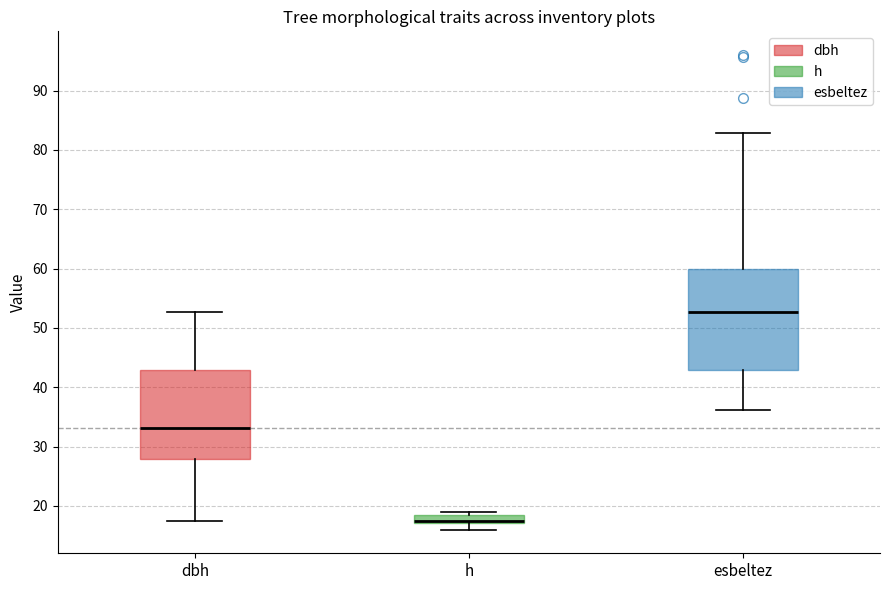

Where does the lower whisker of the box for h end on the y-axis? The values are not printed on the chart, so give them approximately, as read against the axis.

16